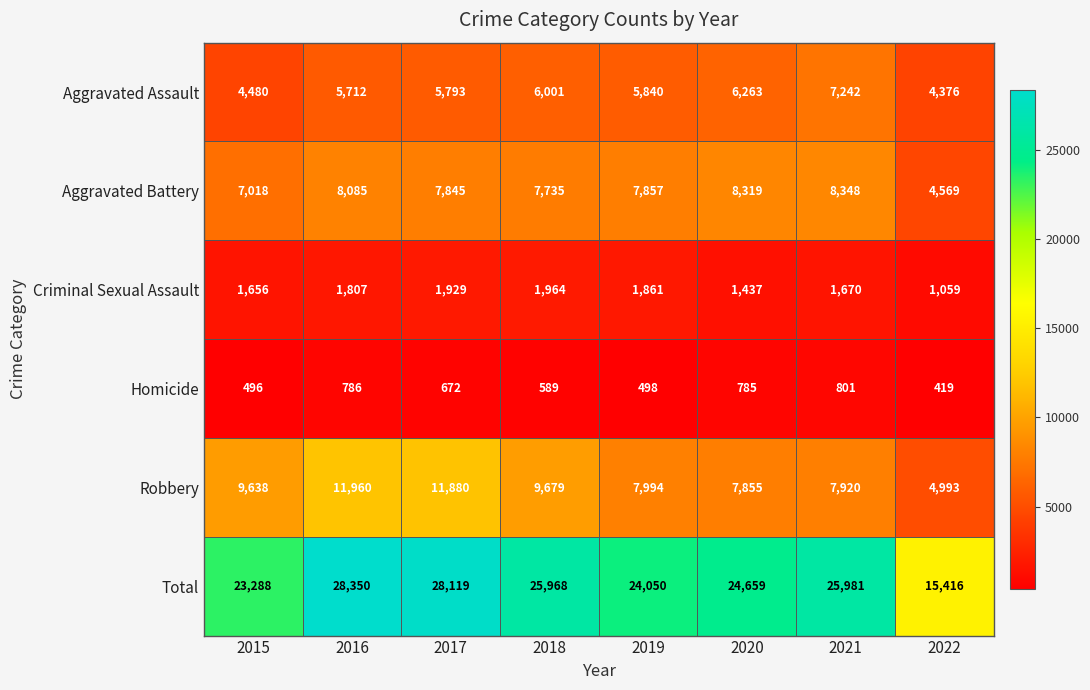

How many values in the Robbery series are below 9638?

4